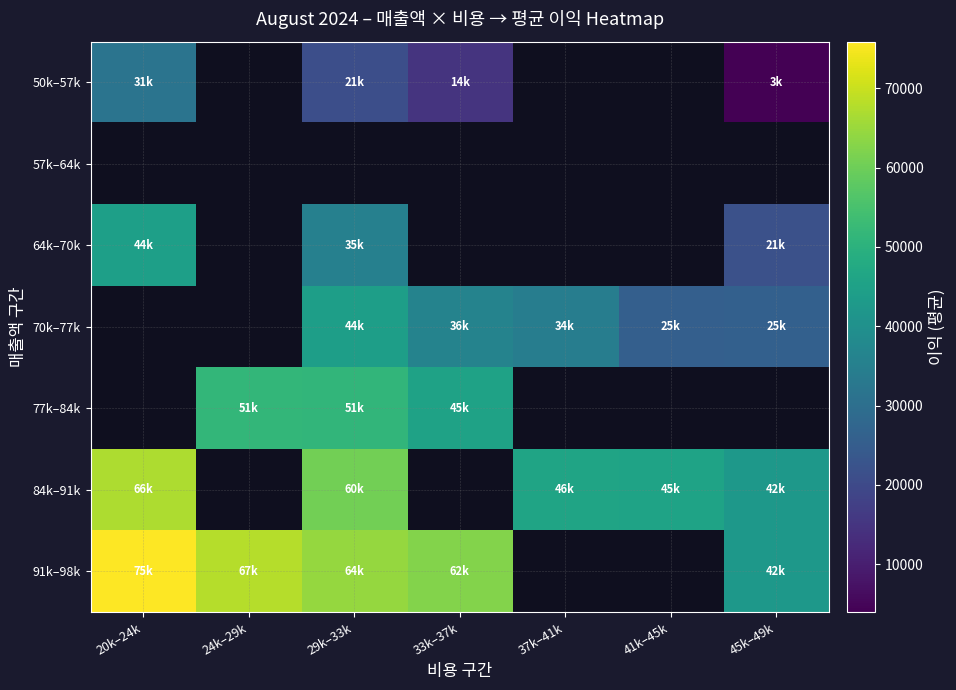

The value of 91k–98k at 29k–33k is 64374.0. True or false?

True